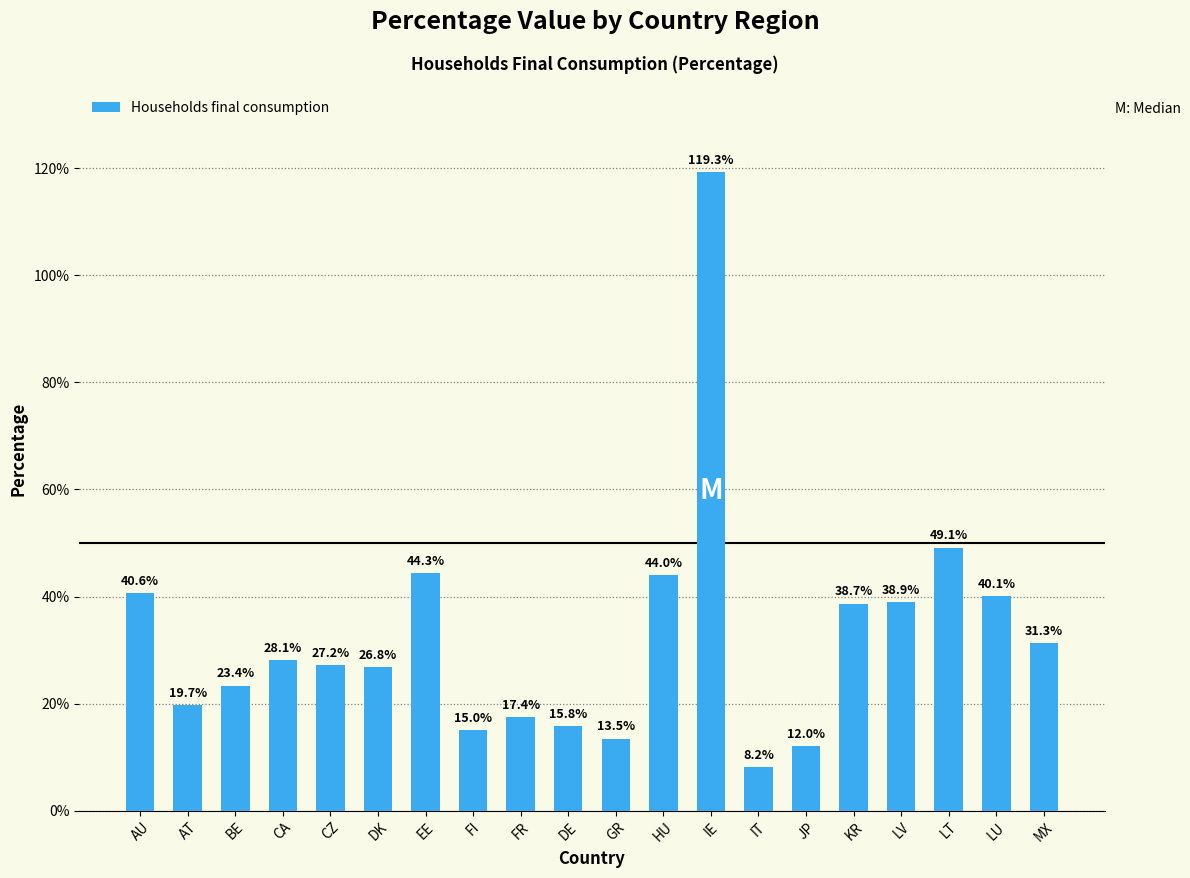

What is the average value?

0.3